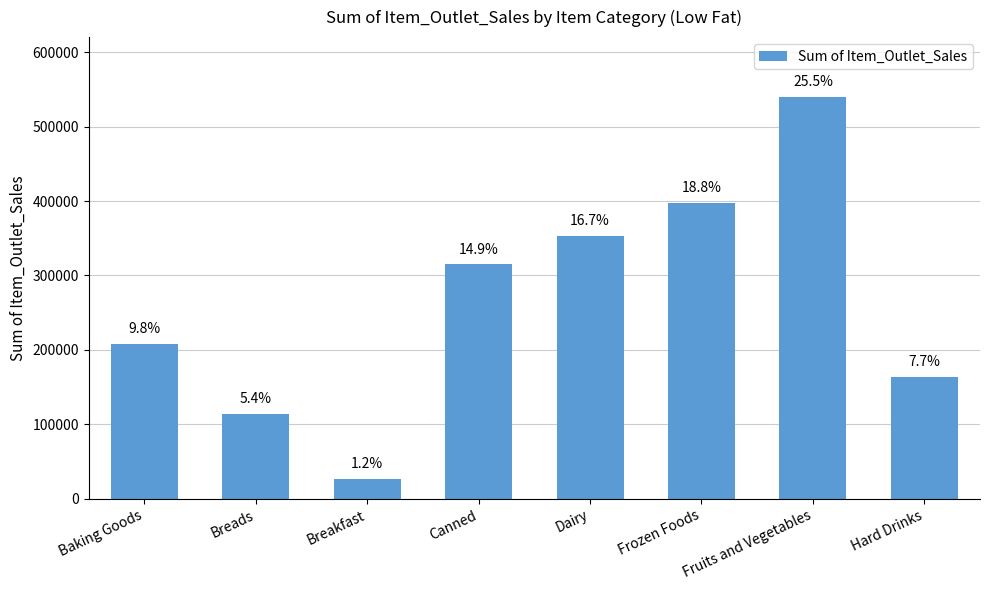

How many bars are there in total?

8